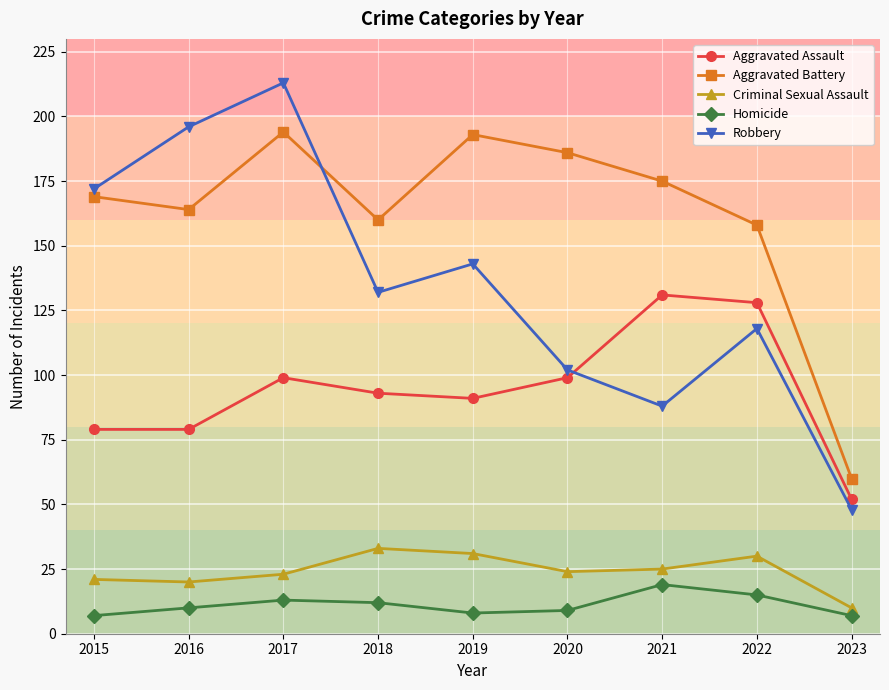

Where does the Criminal Sexual Assault series first go above 24?

2018